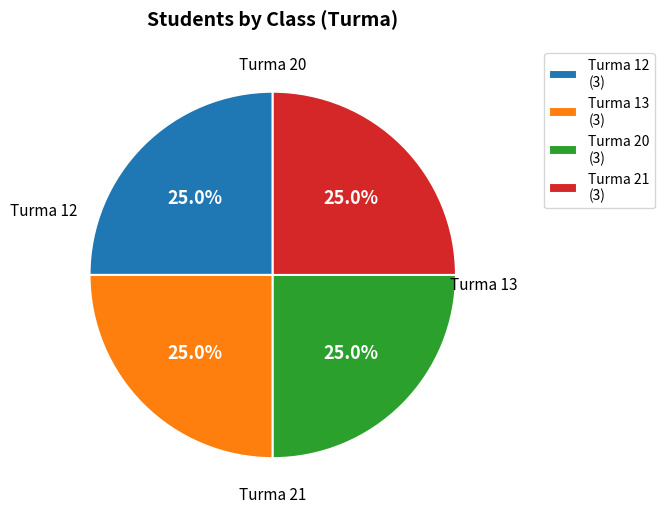

Combined, what portion of the pie is Turma 13 (3) and Turma 21 (3)?

50.0%